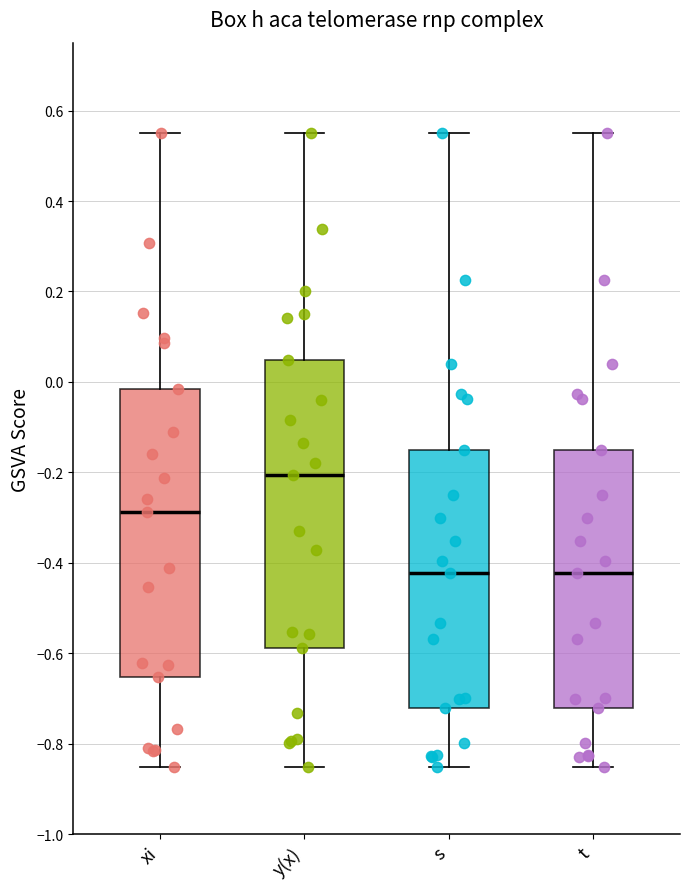

Where is the upper edge of the box for t on the y-axis? The values are not printed on the chart, so give them approximately, as read against the axis.

-0.14